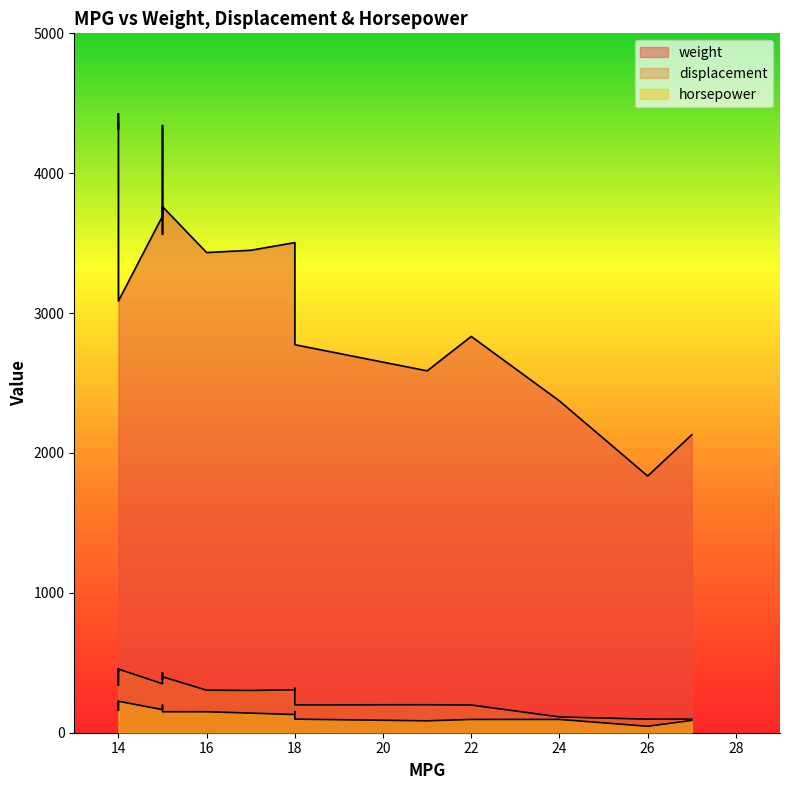

At which category is the sum across all series the highest?

14